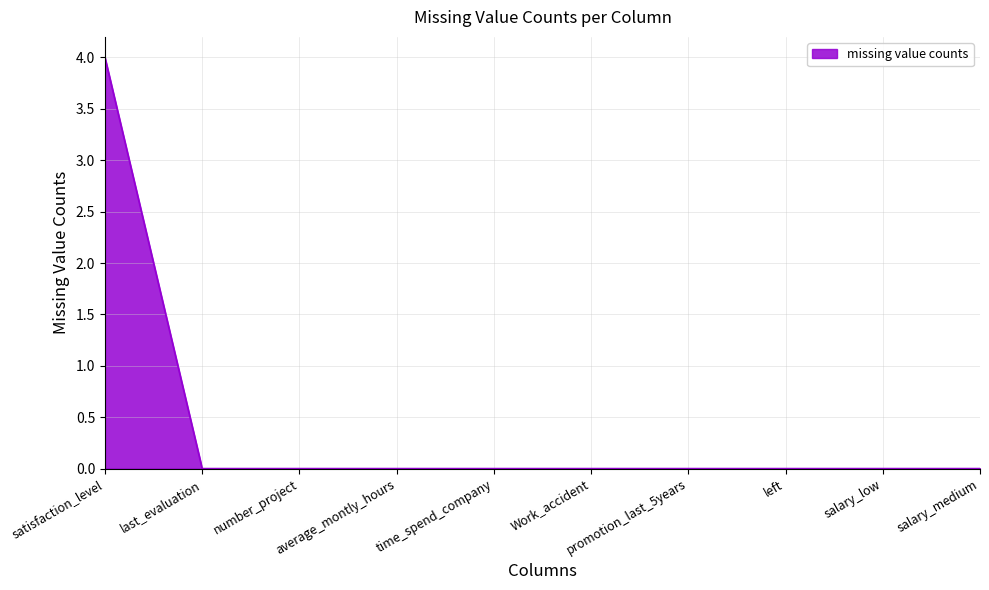

What is the change in value from satisfaction_level to promotion_last_5years?

-4